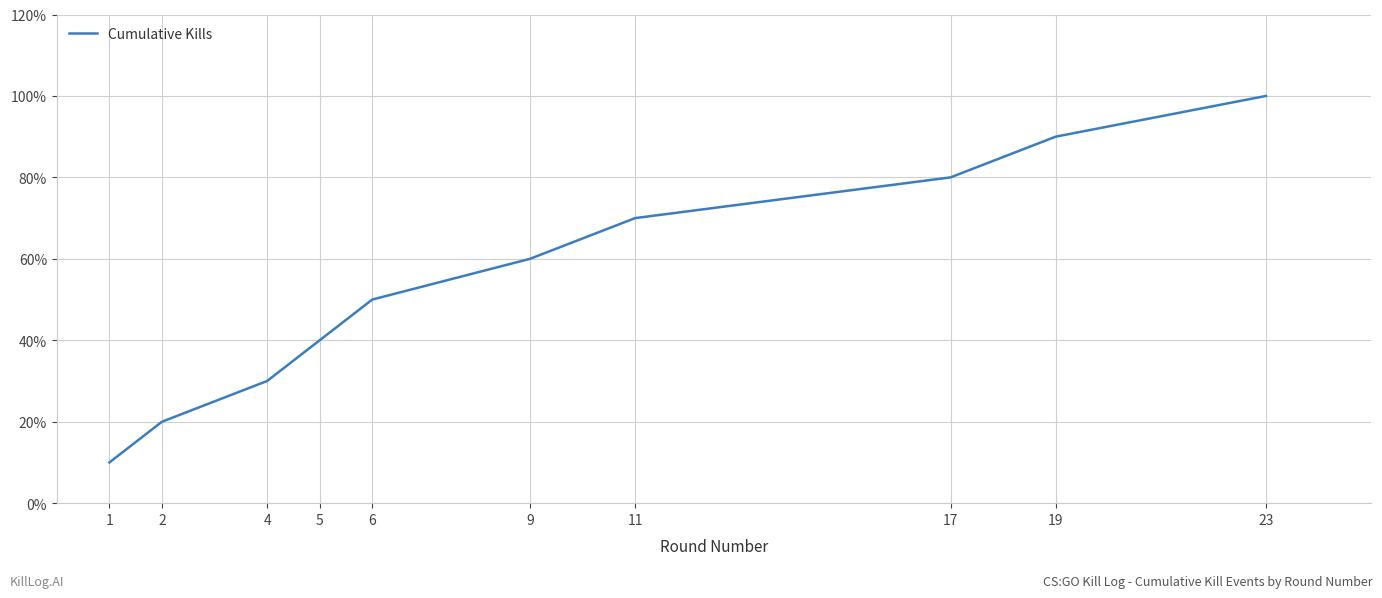

Does the chart display data point markers on the line(s)?

No